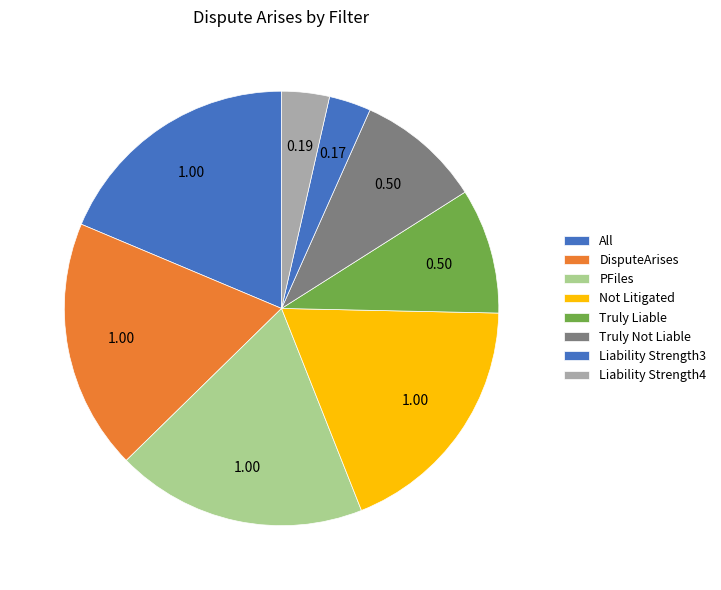

Count the number of slices in the pie.

8